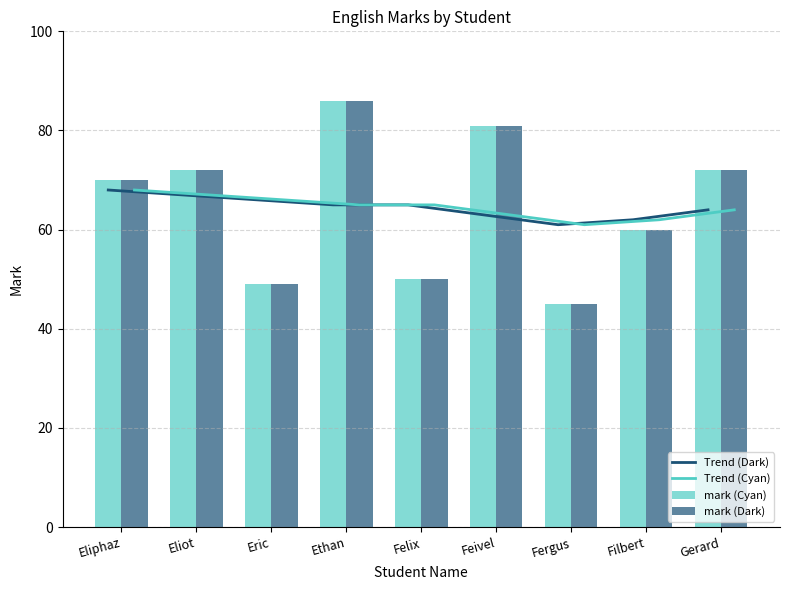

What is the sum of the Trend (Dark) values at Fergus and Filbert?

123